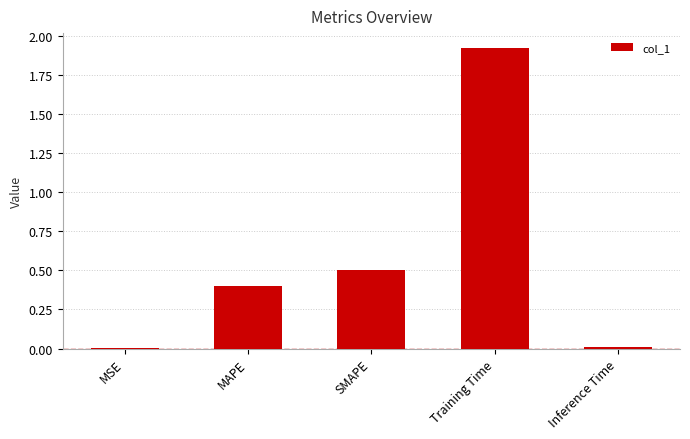

Is it true that the value at SMAPE is 0.8?

False